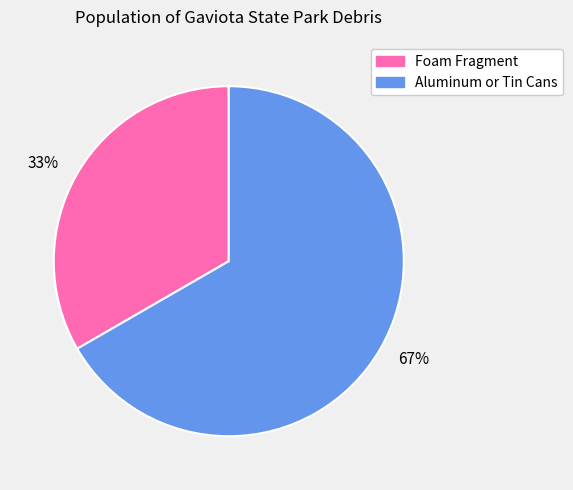

Which category has the biggest portion of the pie?

67%